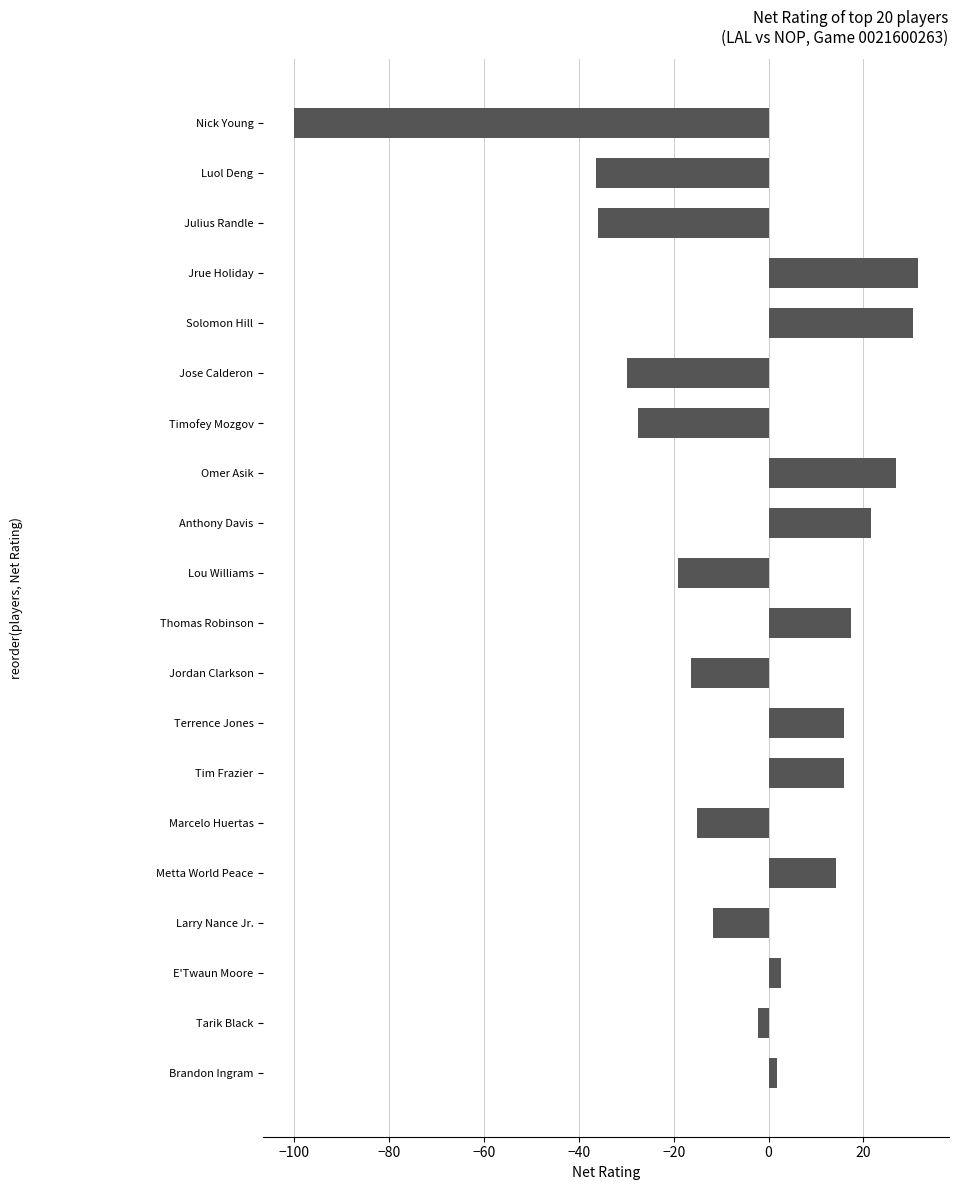

Is it true that the value at Luol Deng is -36.4?

True